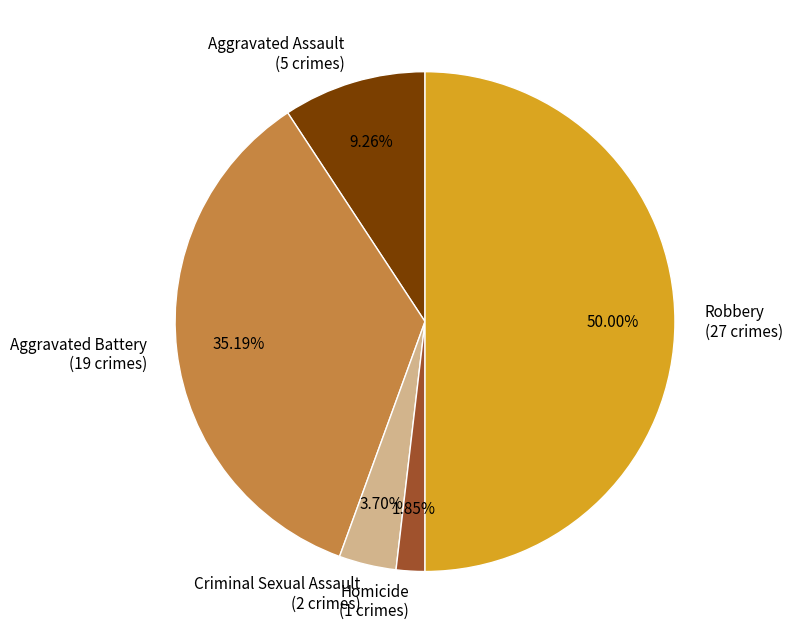

How many segments does this pie chart have?

5